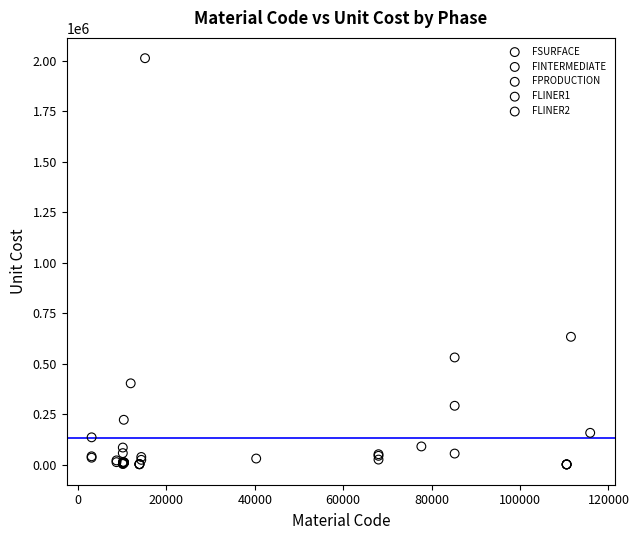

Which series has the widest spread of Y values?

FPRODUCTION